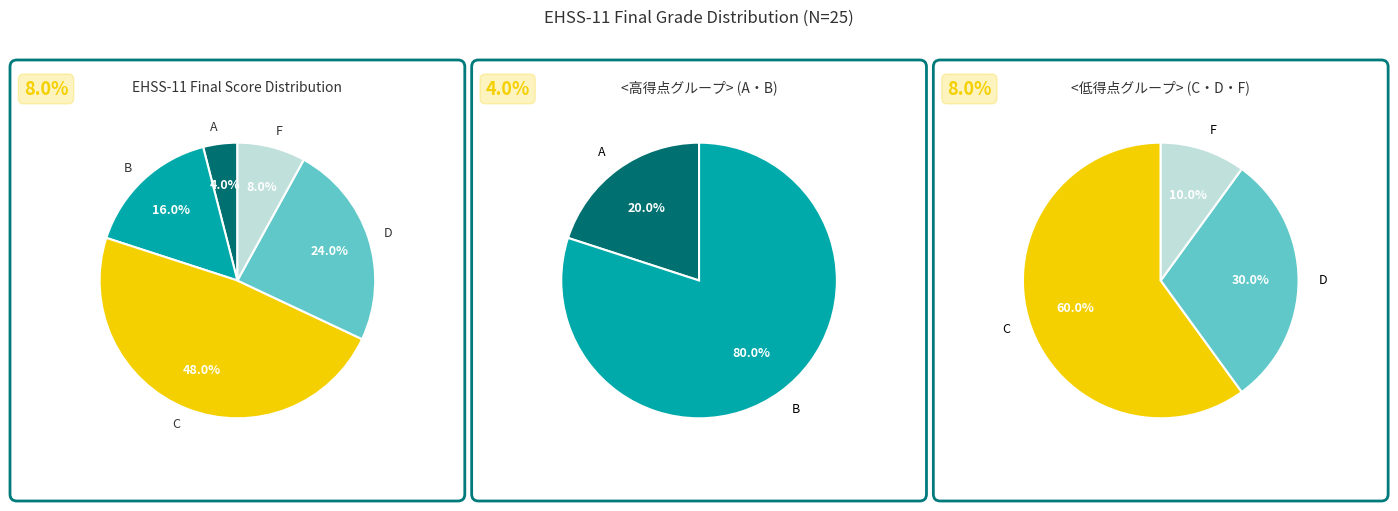

To the nearest percent, what is the combined percentage of D and A?

28%